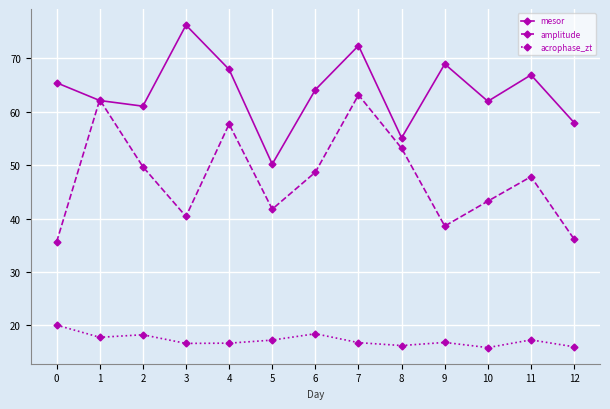

Does the chart display data point markers on the line(s)?

Yes